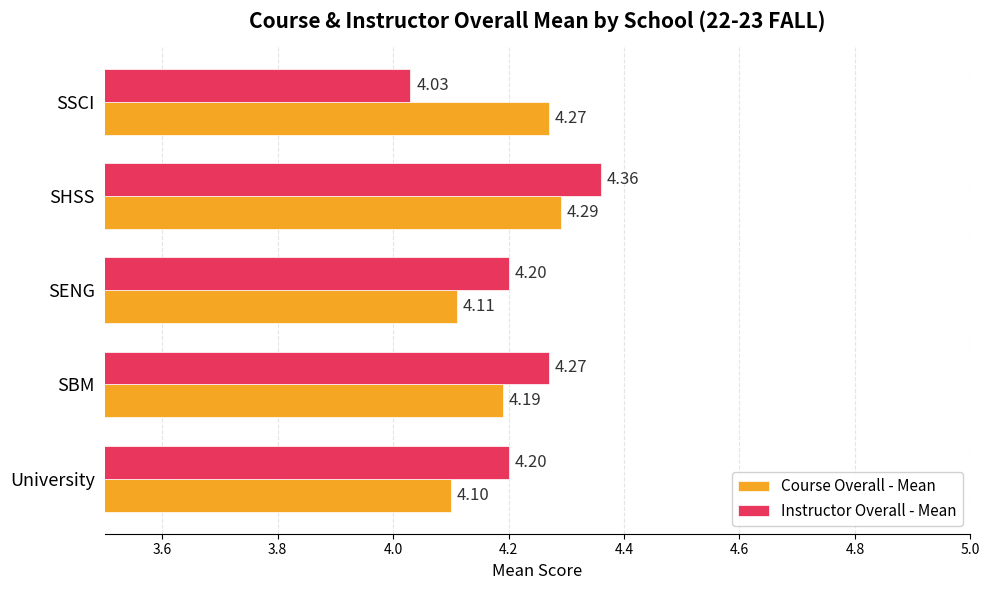

Which category has the highest value in the Course Overall - Mean series?

SHSS